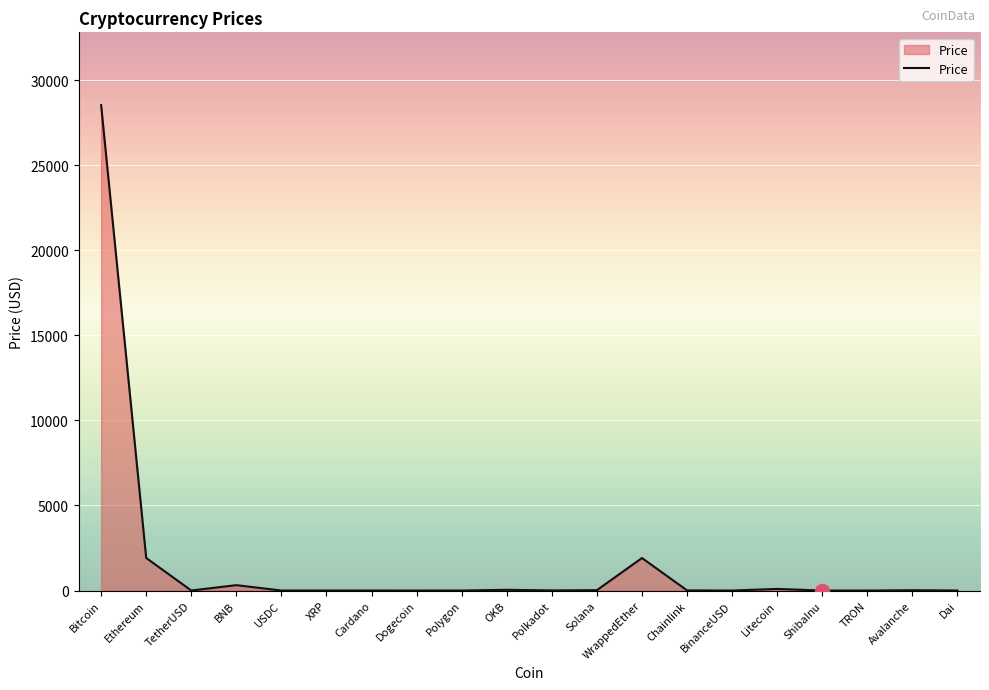

Where is the first local minimum?

TetherUSD